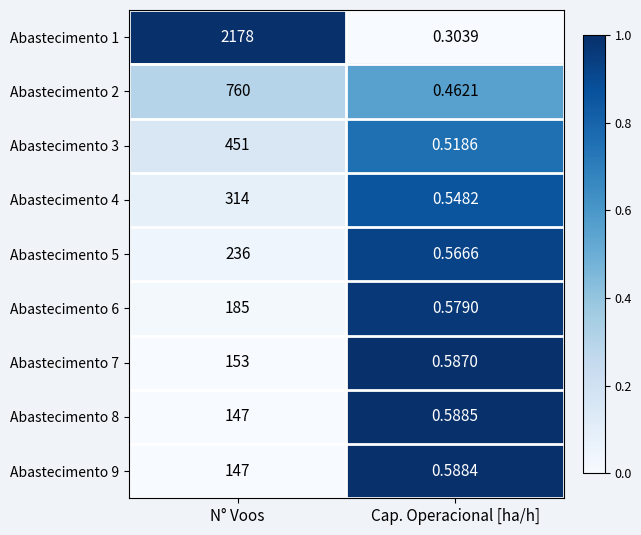

At which label does Abastecimento 3 reach its minimum?

Cap. Operacional [ha/h]